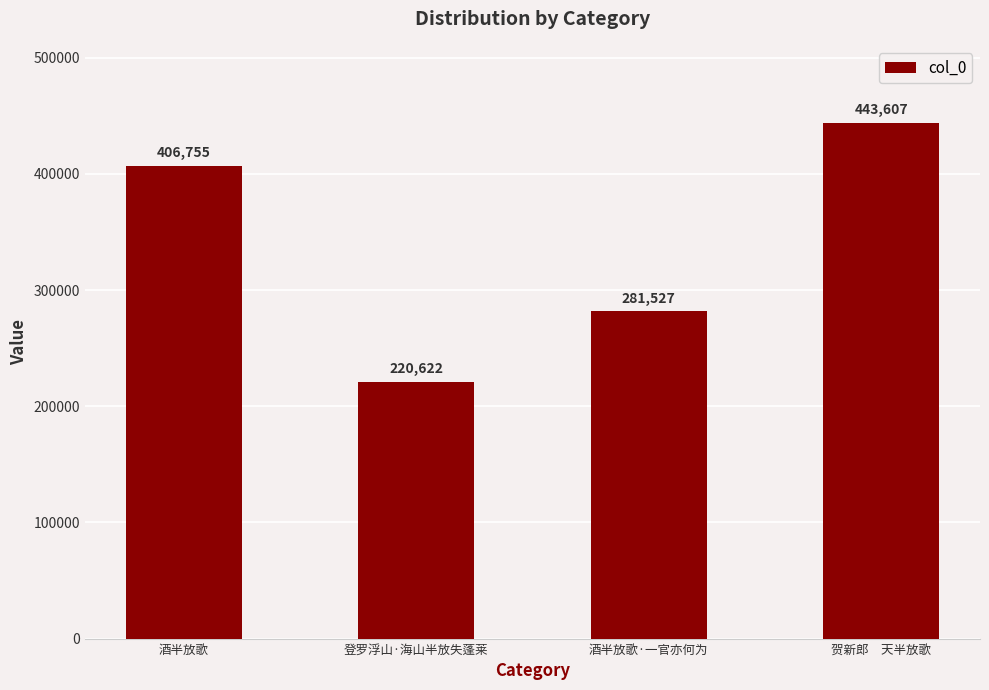

Count the number of categories in the chart.

4